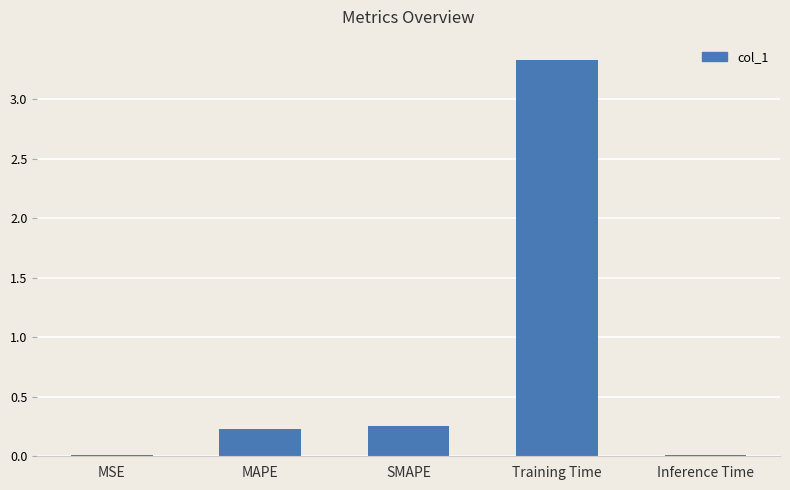

What is the sum of all values?

3.8